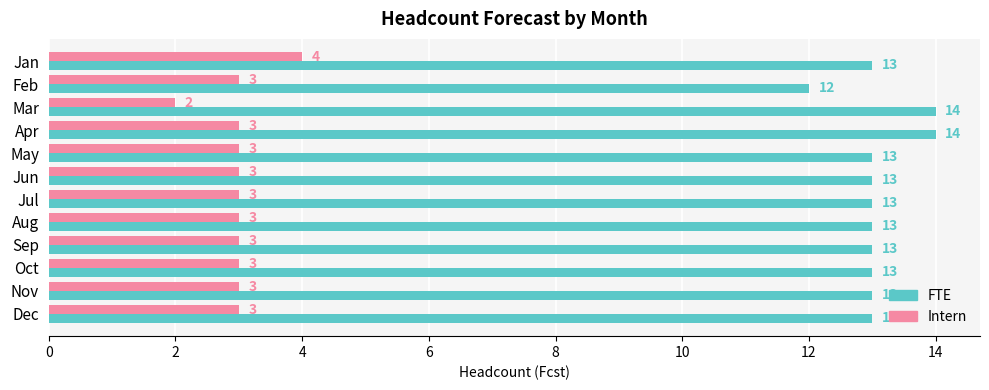

True or false: FTE has a value of 14 at Apr.

True